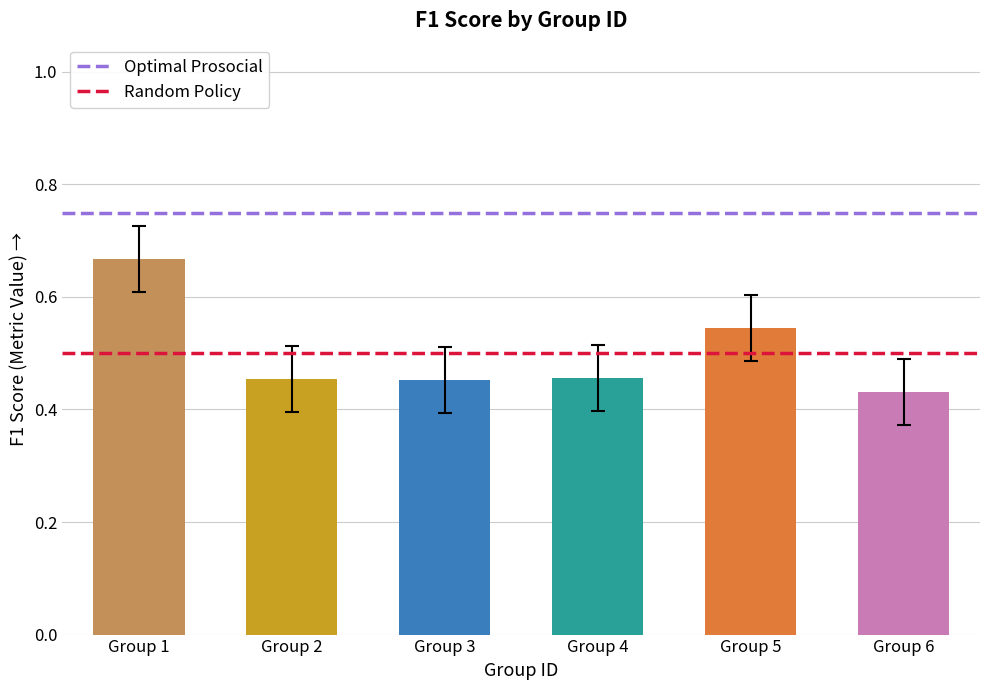

Between Group 1 and Group 2, which is larger?

Group 1